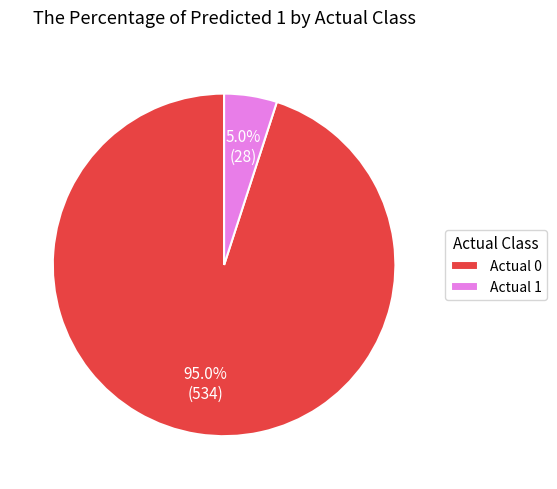

Is there a majority slice in this chart?

Yes